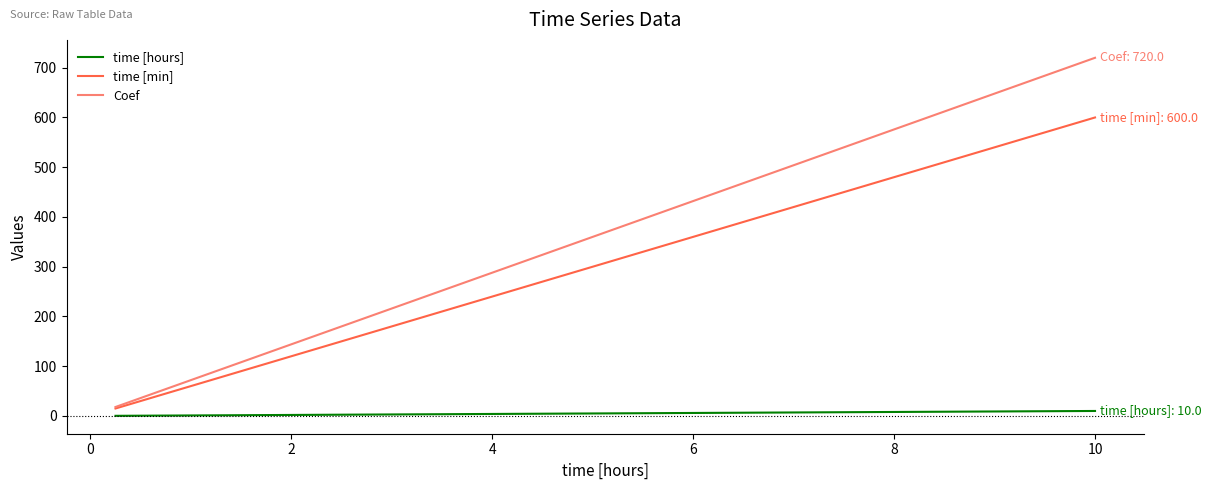

True or false: time [hours] and Coef intersect in this chart.

False